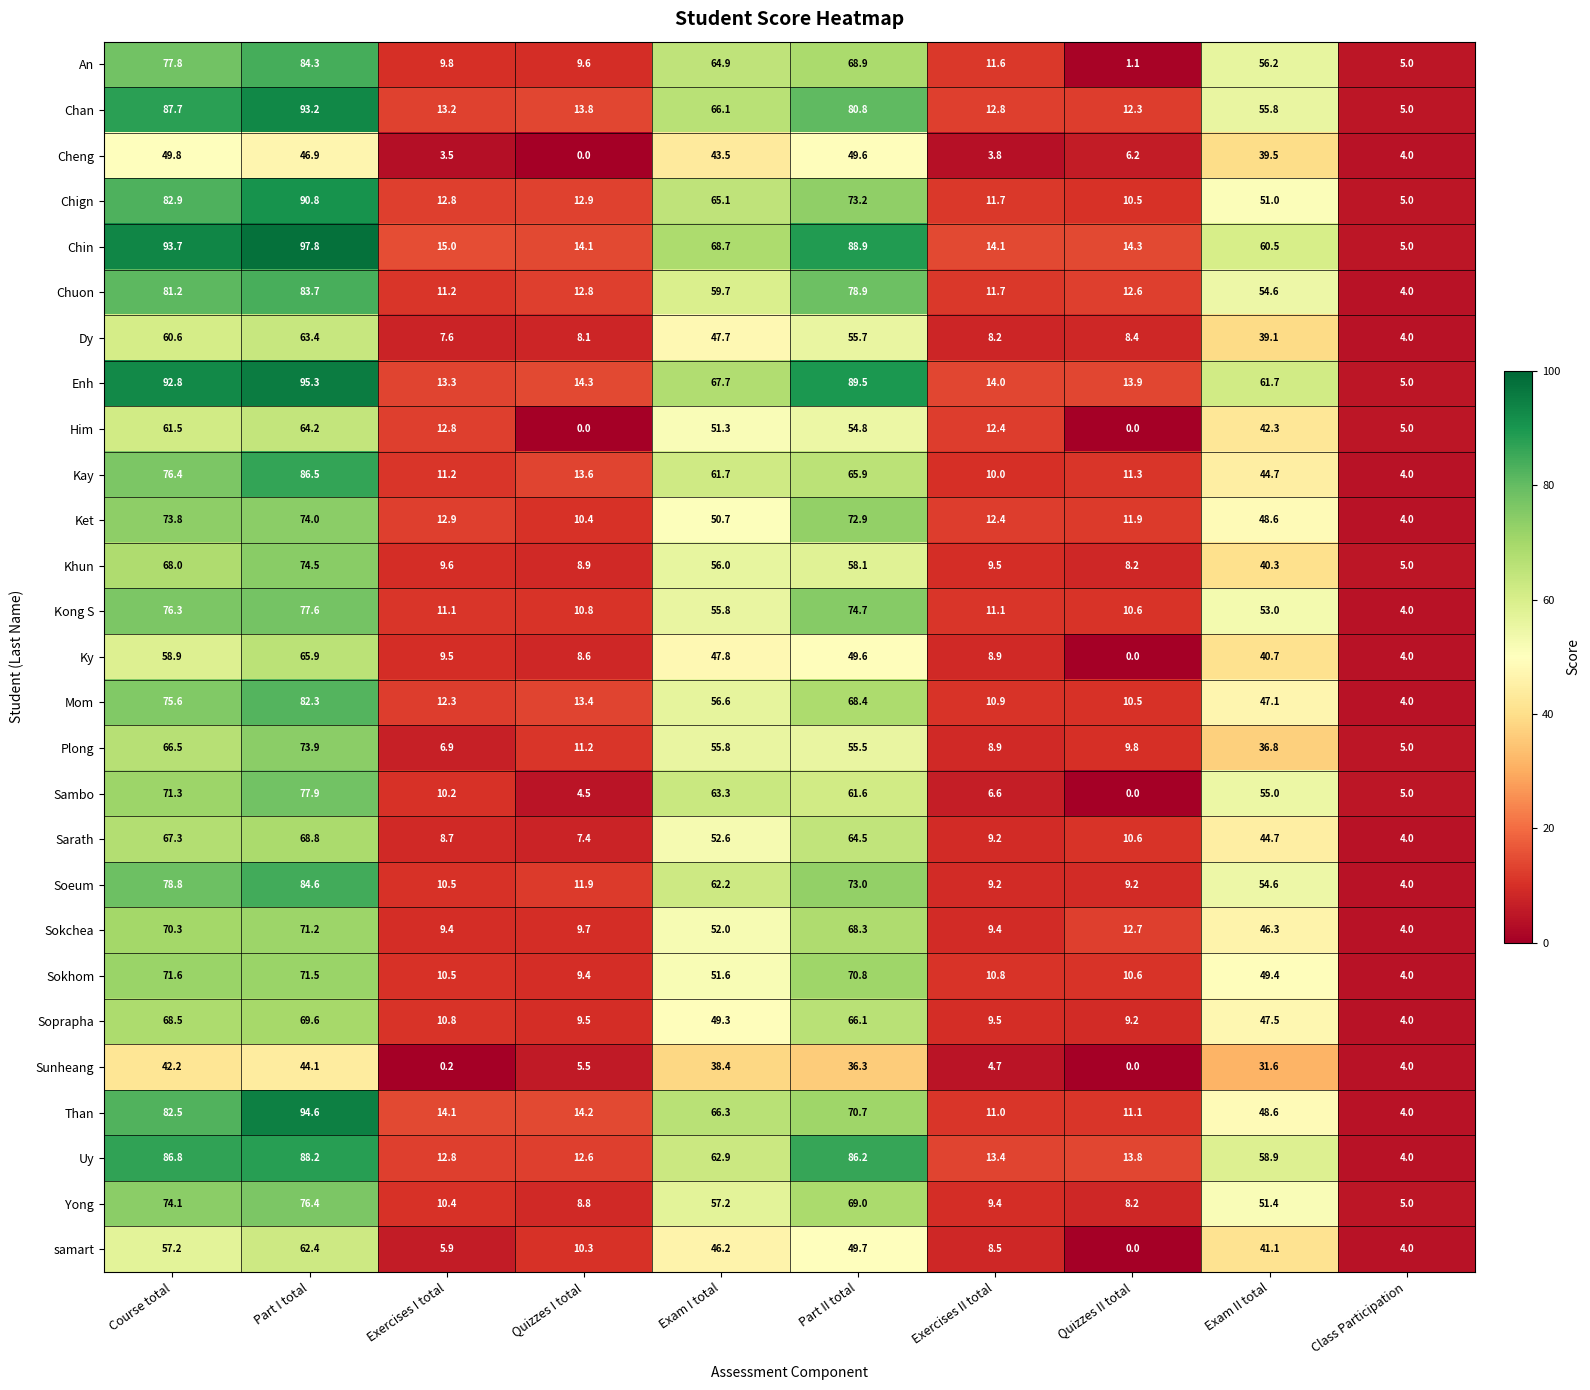

Count the number of categories in the chart.

10